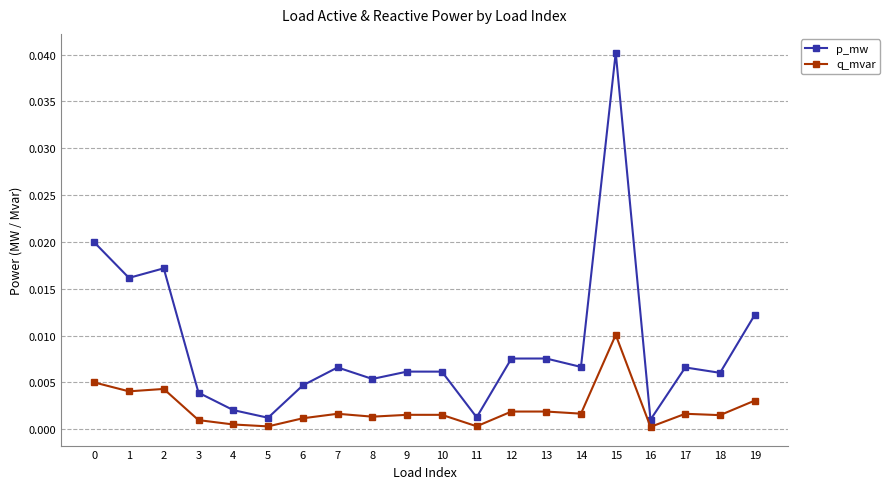

Which series has the widest spread of values?

p_mw